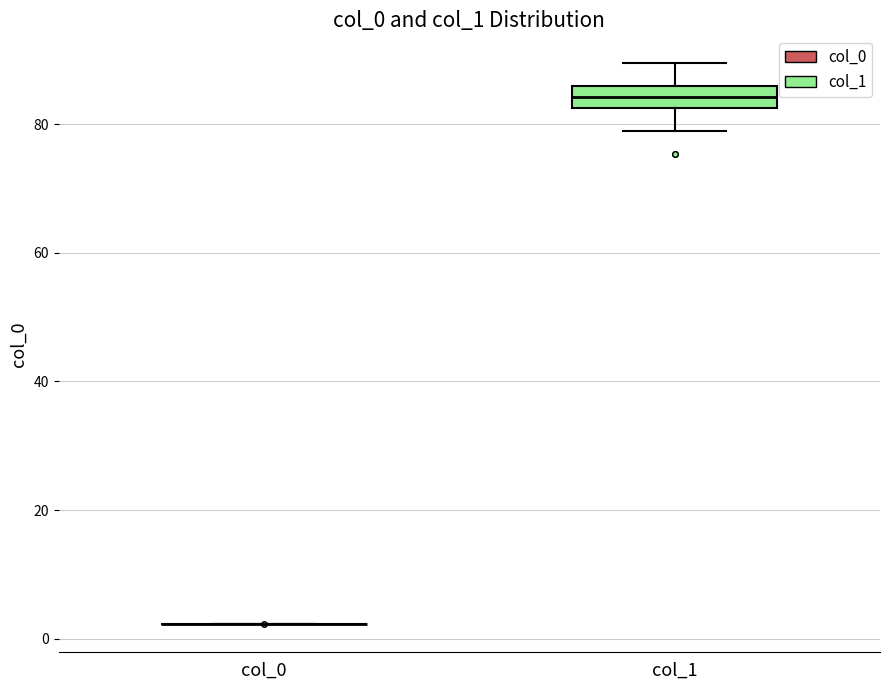

Which box is the tallest, from its lower edge to its upper edge?

col_1